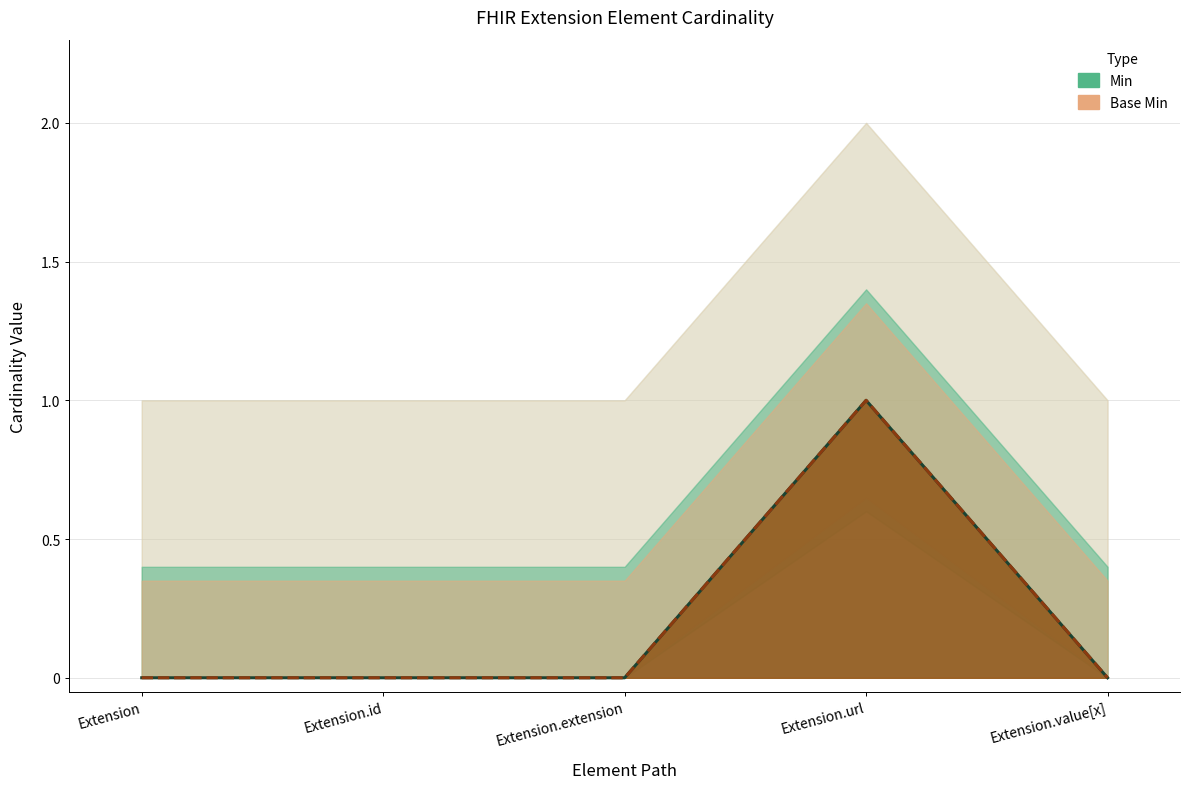

What are all the series names shown in the legend?

Min, Base Min